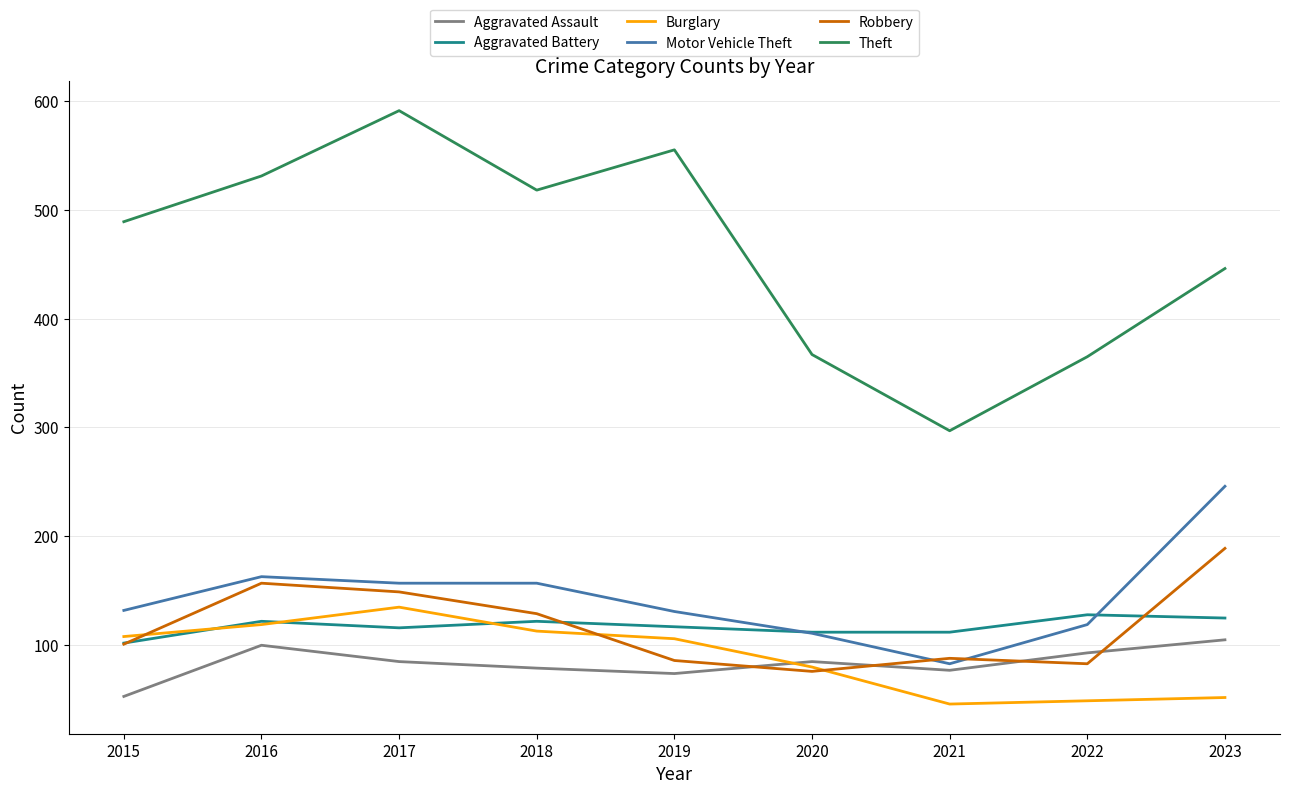

Read the Aggravated Battery value at 2019.

117